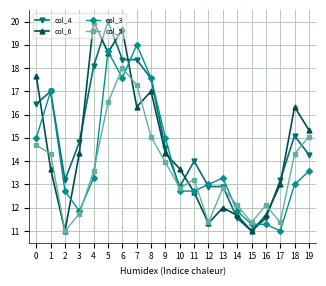

Reading right to left, list all the values displayed in this chart.

col_4: 14.3	15.1	13.2	11.5	11.0	11.5	12.9	12.9	14.0	12.9	14.5	17.5	18.4	18.4	20.0	18.1	14.8	13.2	17.0	16.5
col_6: 15.3	16.3	13.0	11.7	11.0	11.7	12.0	11.3	12.7	13.7	14.3	17.0	16.3	19.7	18.7	20.0	14.3	11.0	13.7	17.7
col_3: 13.6	13.0	11.0	11.3	11.3	11.9	13.3	13.0	12.7	12.7	15.0	17.6	19.0	17.6	18.7	13.3	11.9	12.7	17.0	15.0
col_5: 15.1	14.3	11.4	12.1	11.4	12.1	12.8	11.4	13.2	12.8	13.9	15.1	17.3	18.0	16.5	13.6	11.7	11.0	14.3	14.7